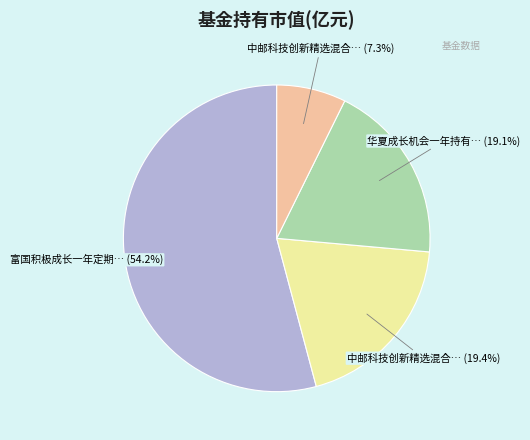

Is there a majority slice in this chart?

Yes